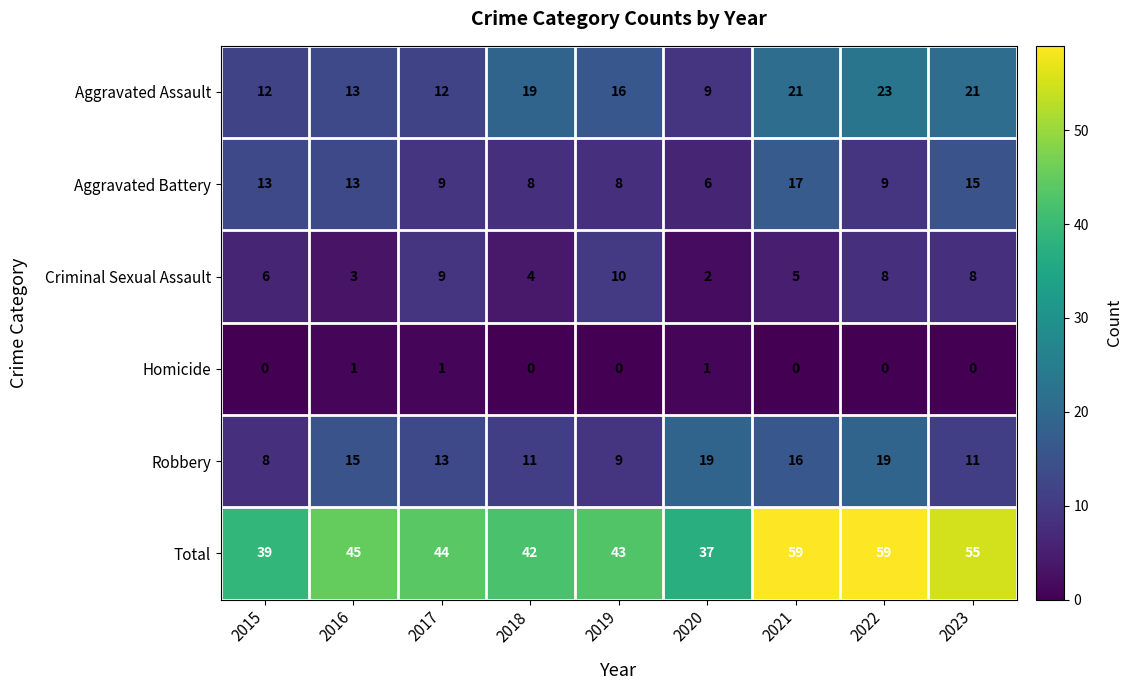

What is the total value across all series at 2022?

118